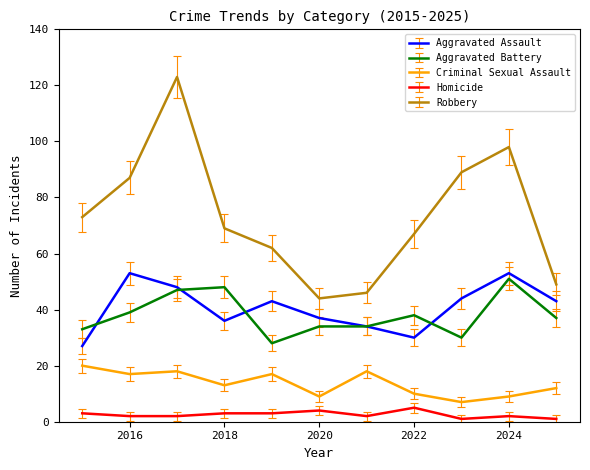

True or false: Aggravated Battery and Criminal Sexual Assault intersect in this chart.

False